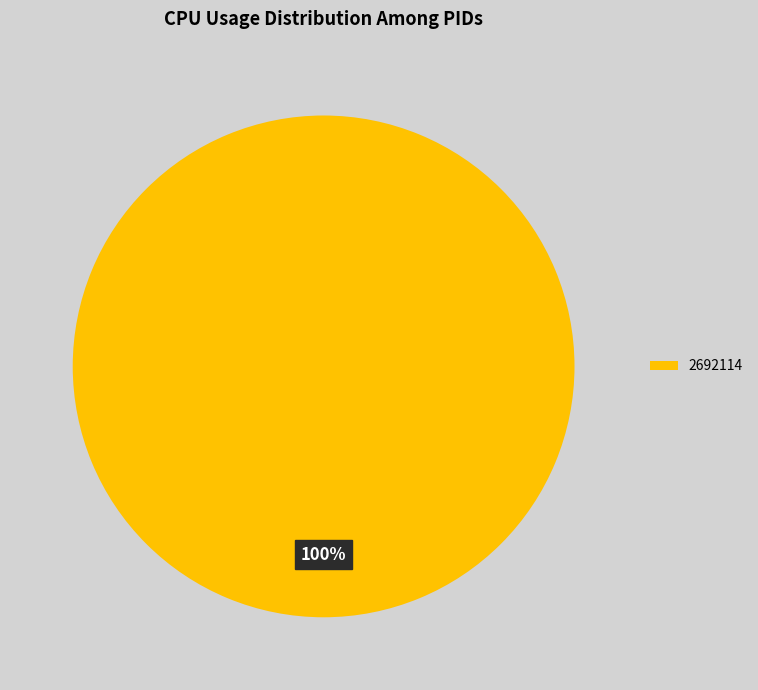

Rank the categories by value from lowest to highest.

2692114